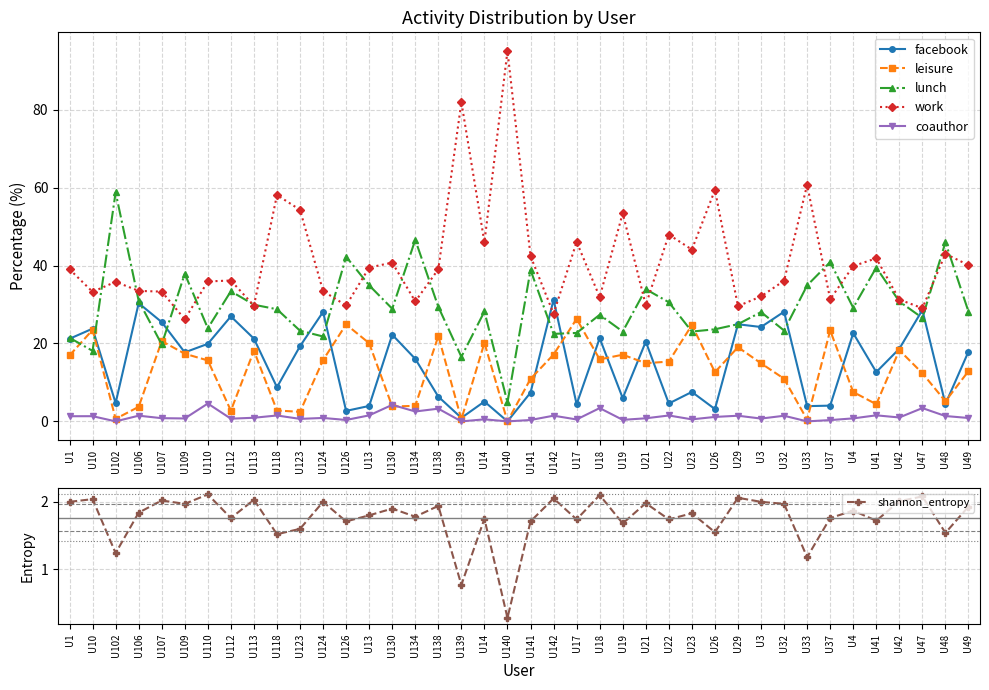

True or false: lunch and coauthor intersect in this chart.

False